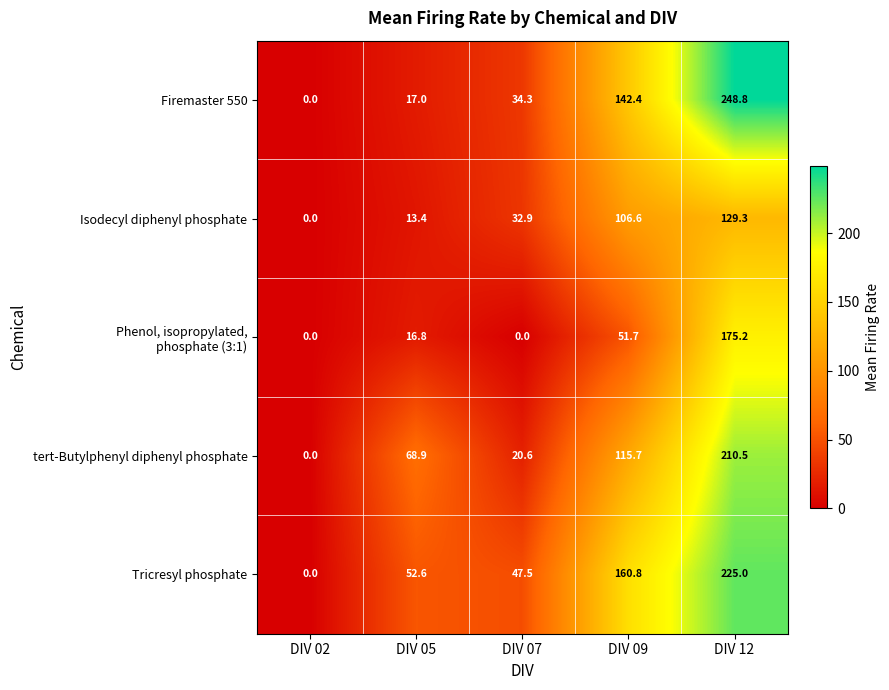

The value of Firemaster 550 at DIV 05 is 17.0. True or false?

True